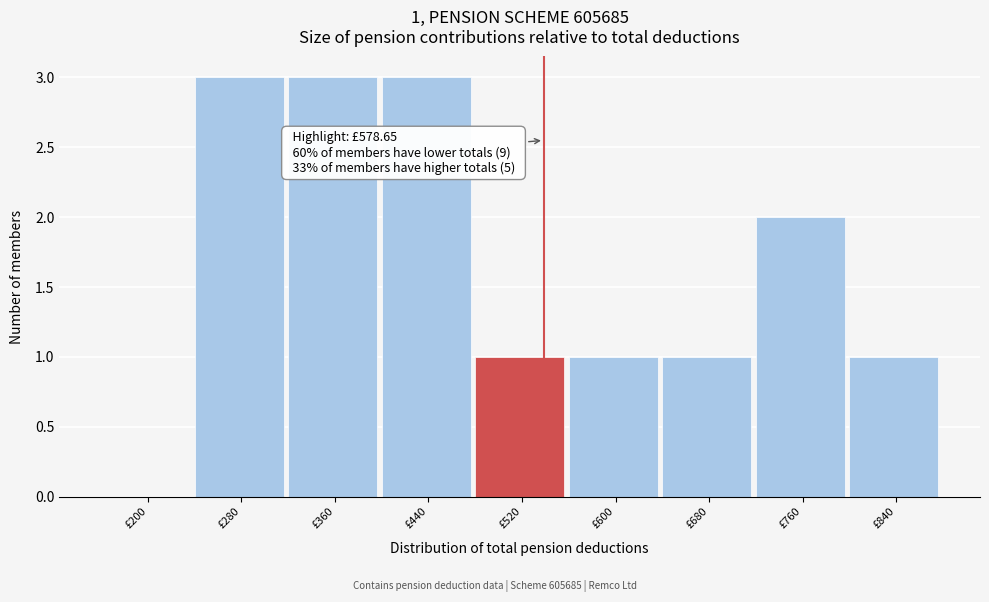

Reading left to right, what are all the values shown in this chart?

£200=0	£280=3	£360=3	£440=3	£520=1	£600=1	£680=1	£760=2	£840=1